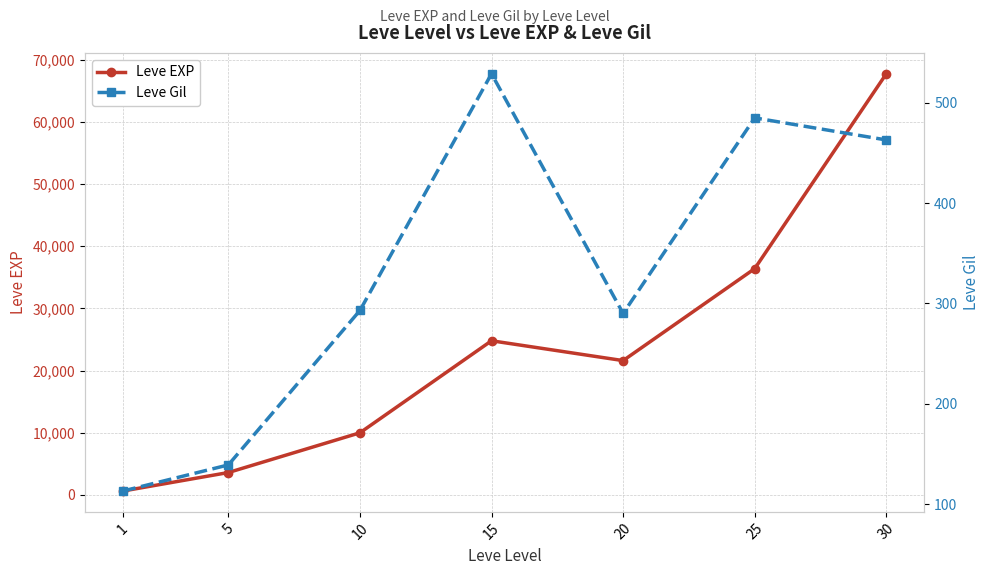

Where is the first local minimum for Leve EXP?

20